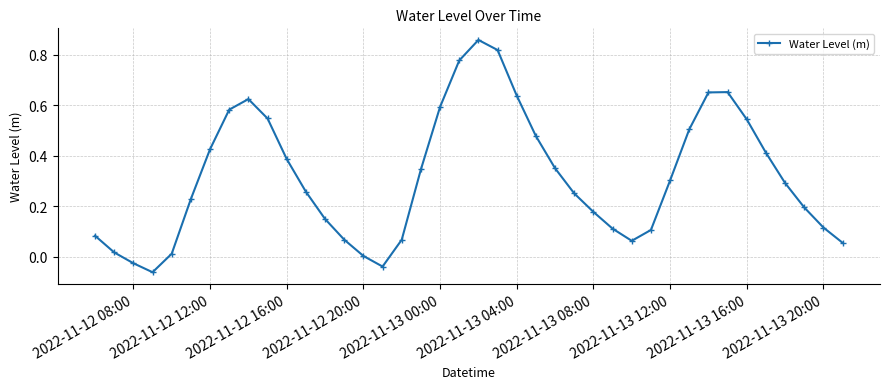

What is the sum of all values?

12.6